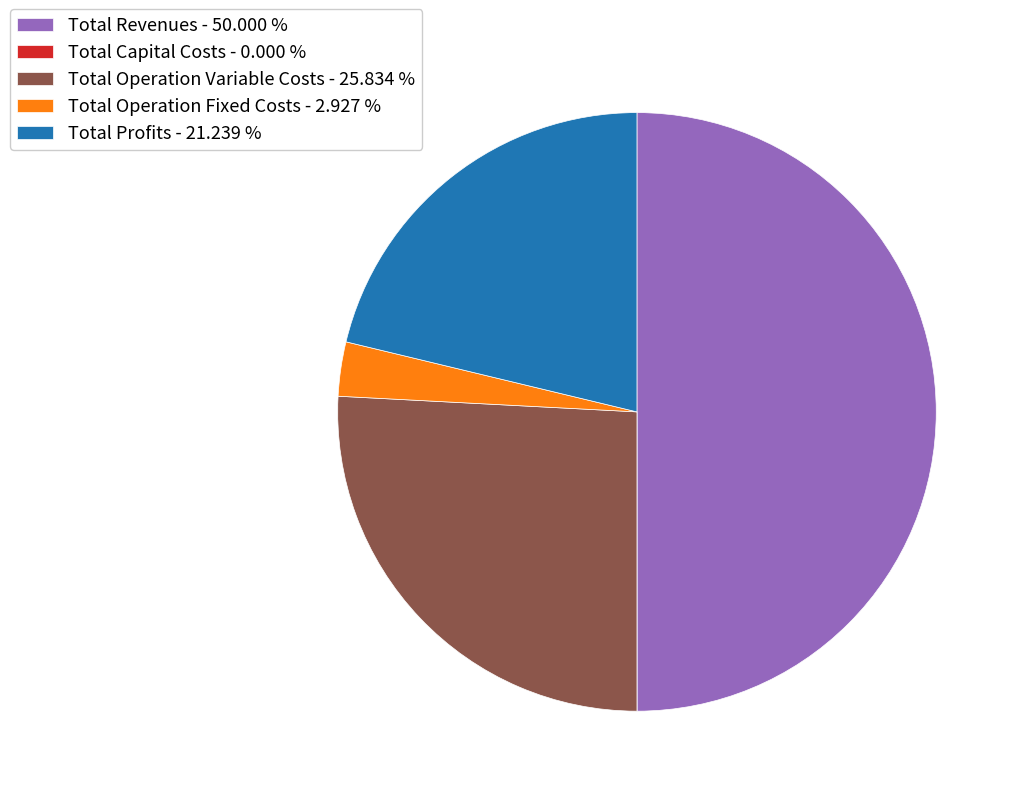

Does Total Operation Variable Costs - 25.834 % account for over 50% of the chart?

No